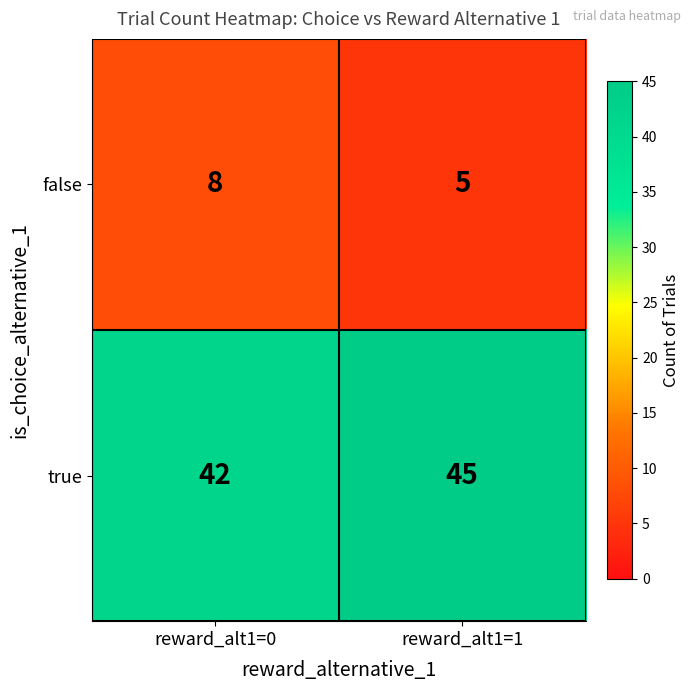

Where is false nearest to the value 6?

reward_alt1=1